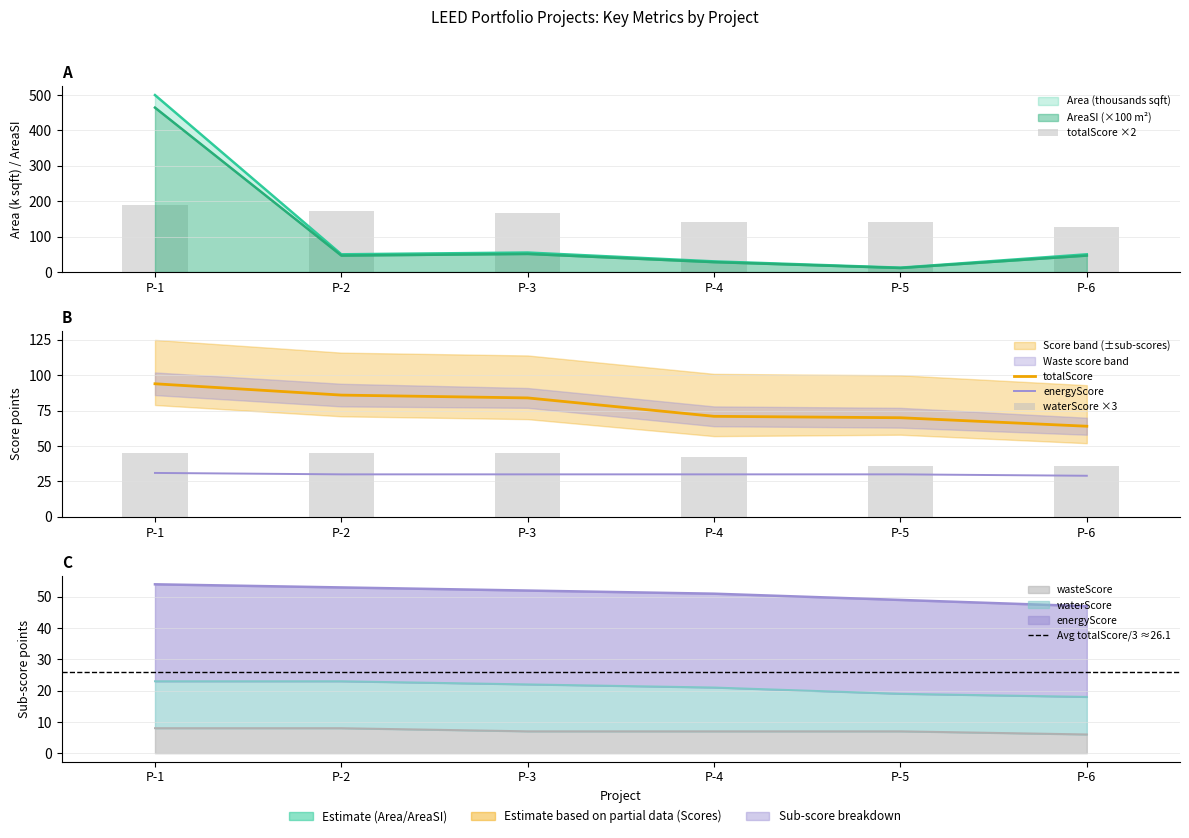

Between P-6 and P-4, which is larger?

P-6